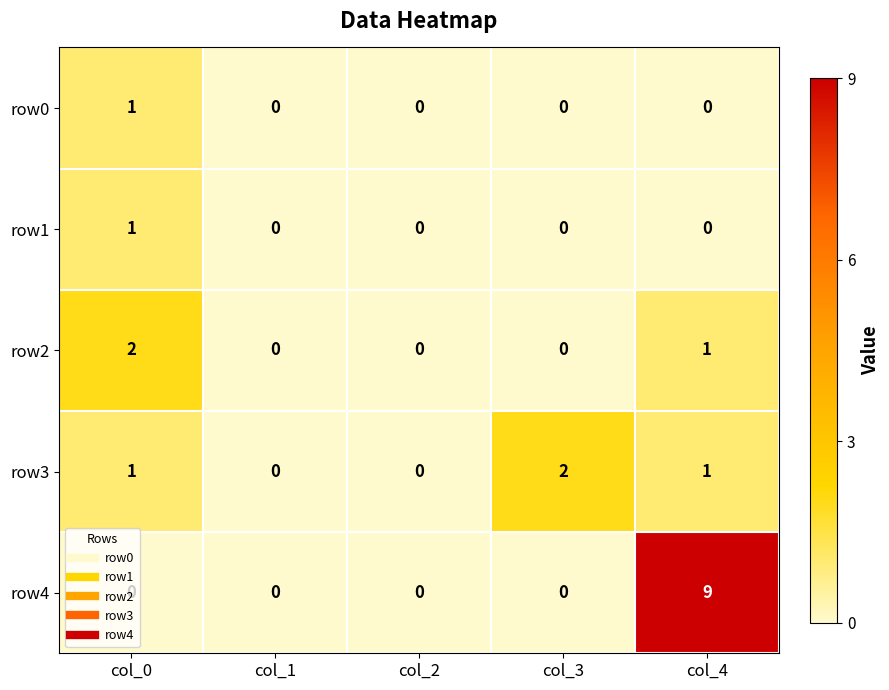

At which category does the chart reach its peak across all series?

col_4